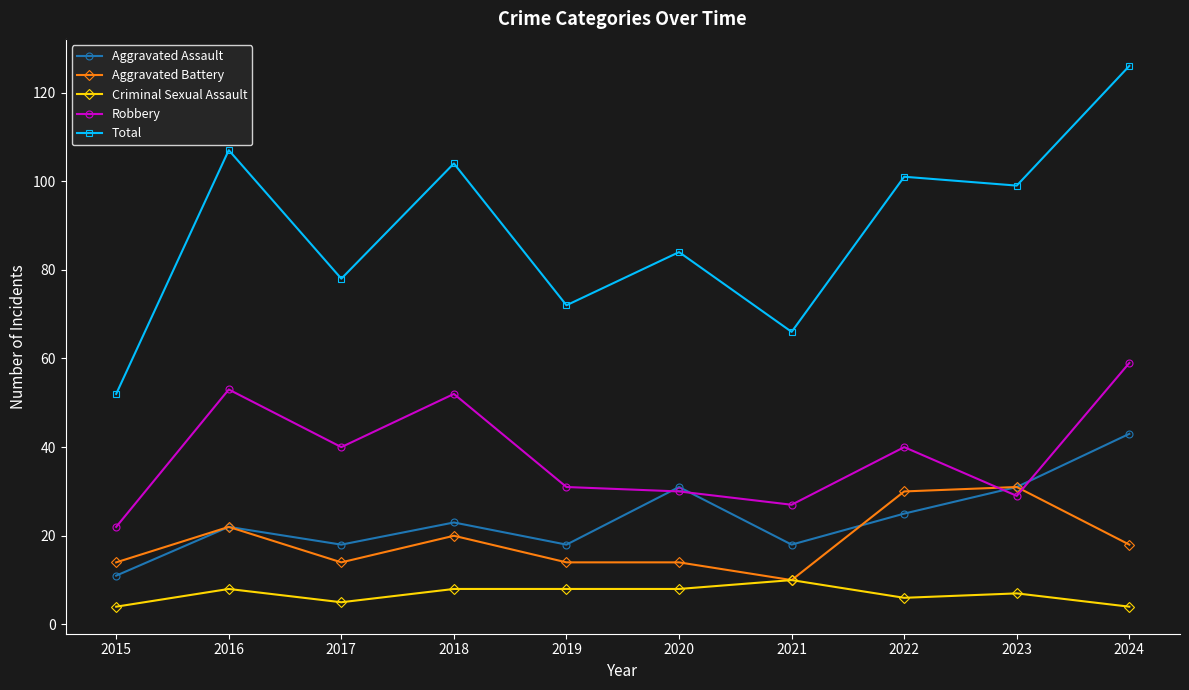

Reading right to left, list all the values displayed in this chart.

Aggravated Assault: 43	31	25	18	31	18	23	18	22	11
Aggravated Battery: 18	31	30	10	14	14	20	14	22	14
Criminal Sexual Assault: 4	7	6	10	8	8	8	5	8	4
Robbery: 59	29	40	27	30	31	52	40	53	22
Total: 126	99	101	66	84	72	104	78	107	52